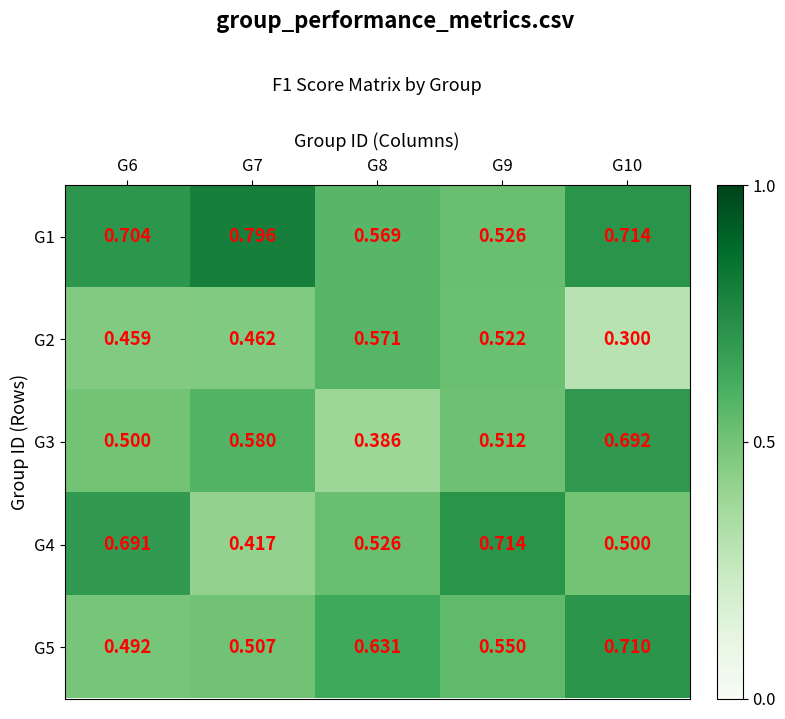

How many distinct data groups are displayed?

5